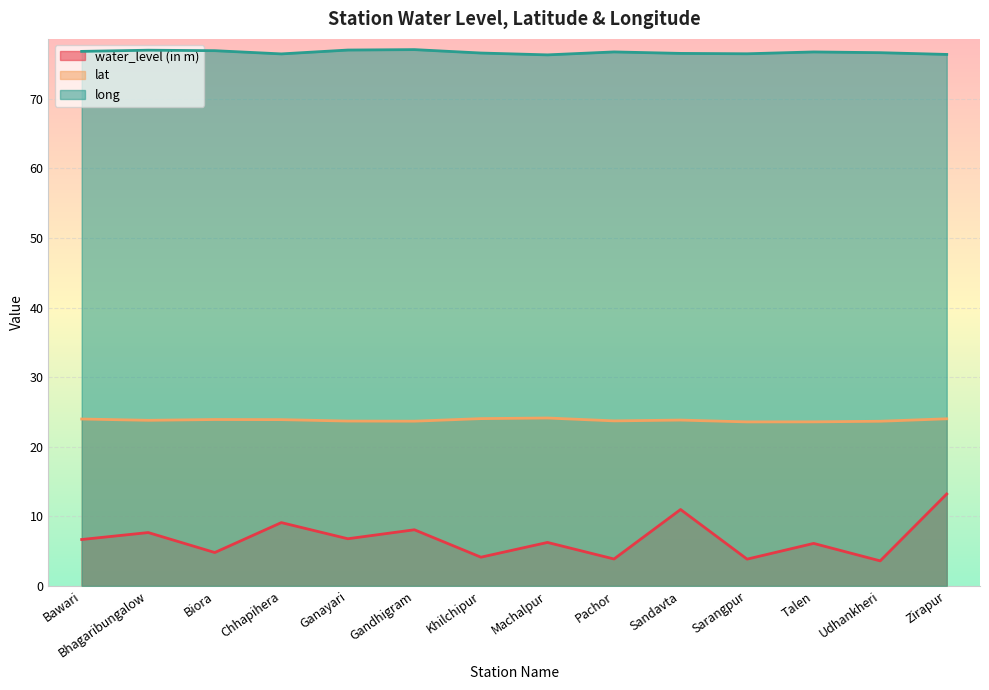

What is the minimum value shown in the chart?

3.6